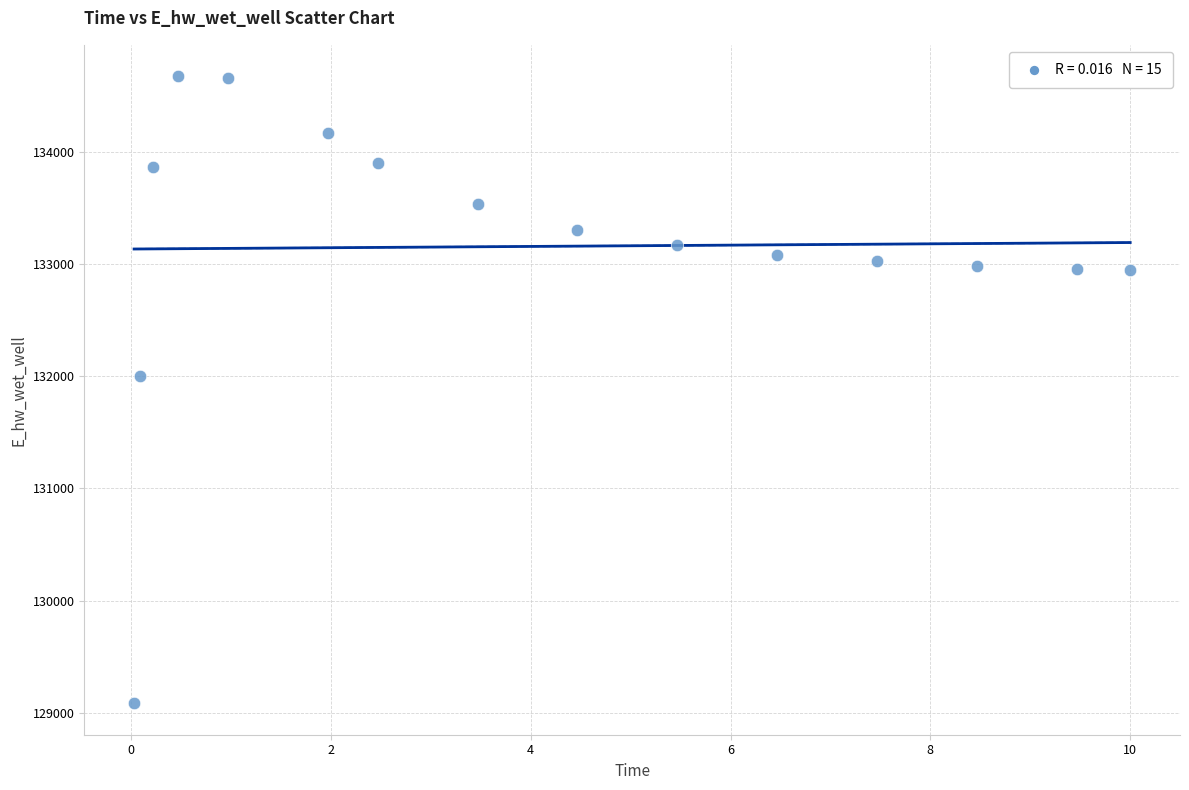

What Y value in the scatter plot is closest to 131878?

132000.4